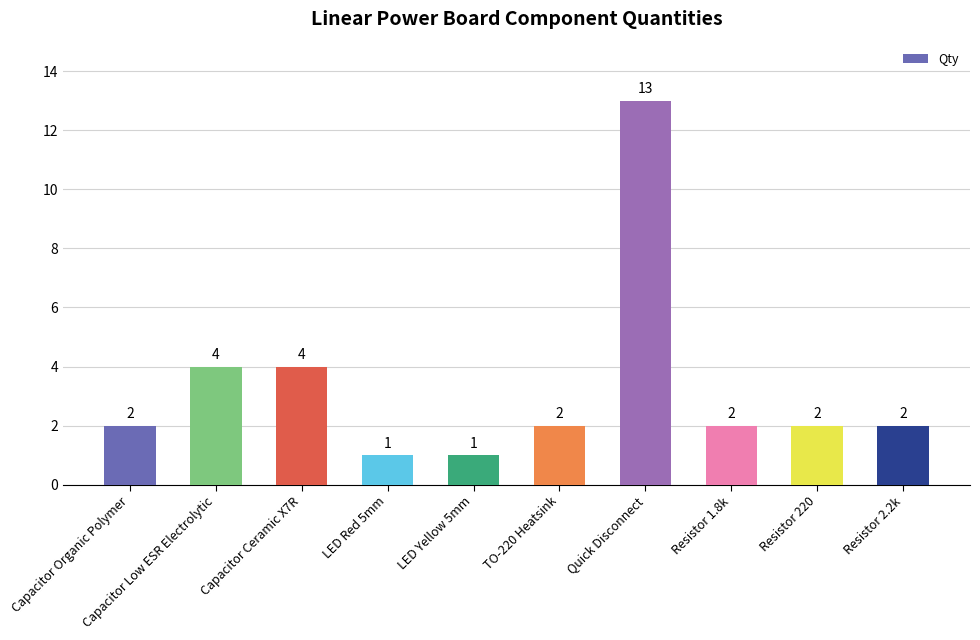

The chart shows a value of 1 at LED Yellow 5mm. True or false?

True